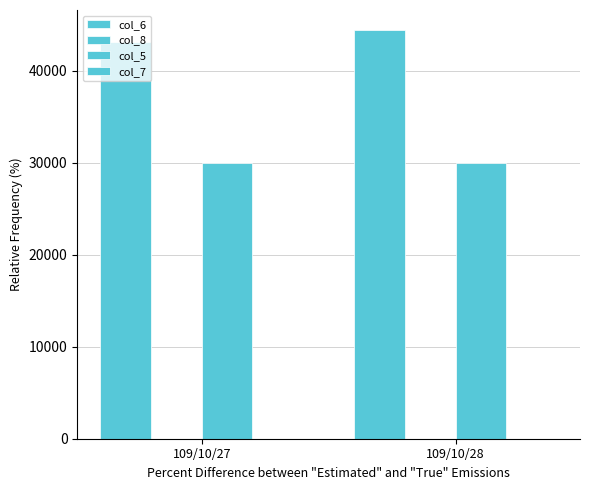

What is the spread (max minus min) of values at 109/10/28?

44399.9